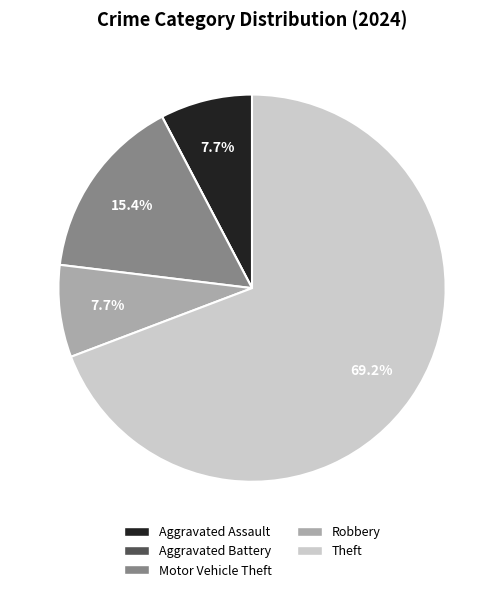

Does any single category account for the majority?

Yes